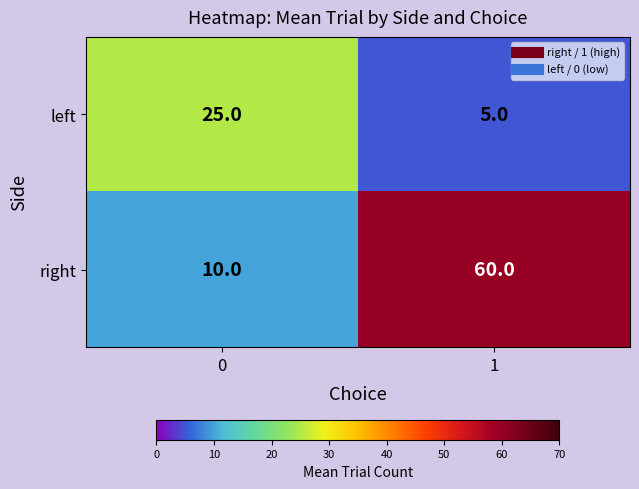

Which category has the lowest value across all series?

1